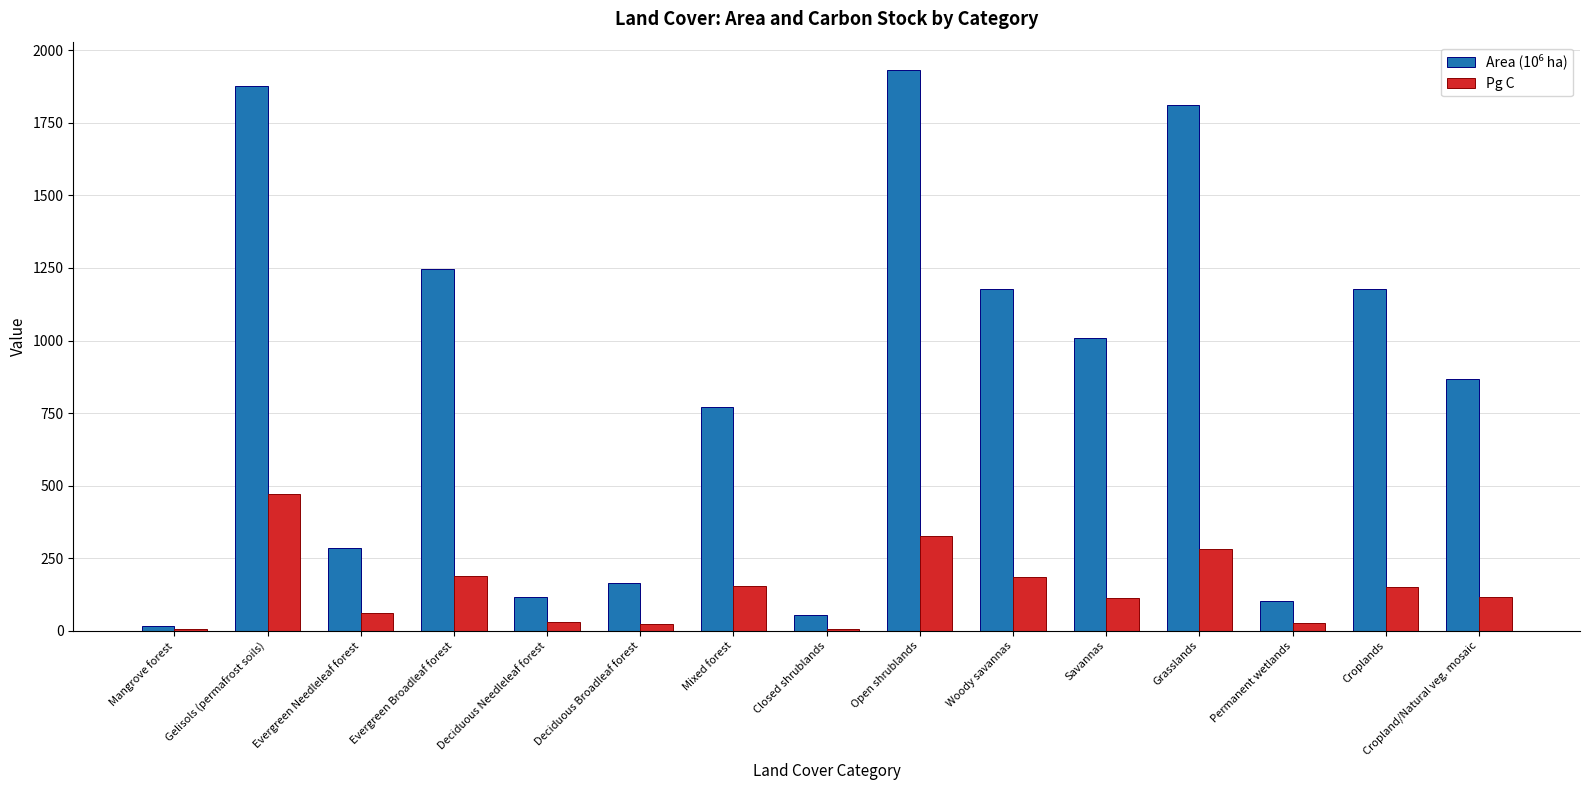

At which label does Pg C first exceed 117?

Gelisols (permafrost soils)